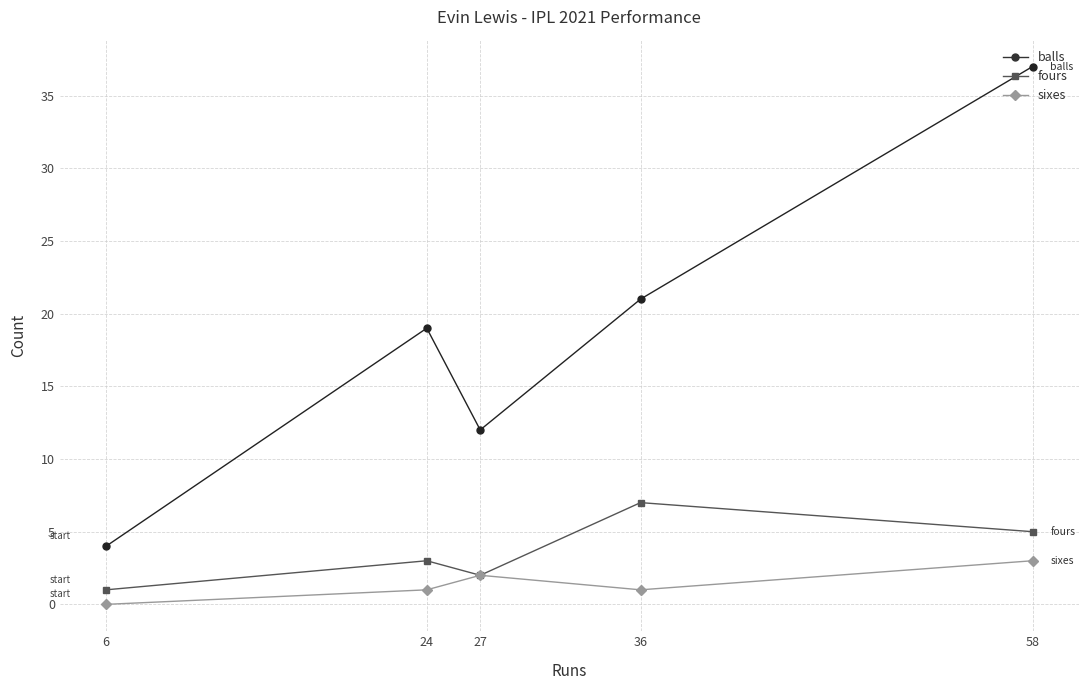

The value of sixes at 27 is 2. True or false?

True